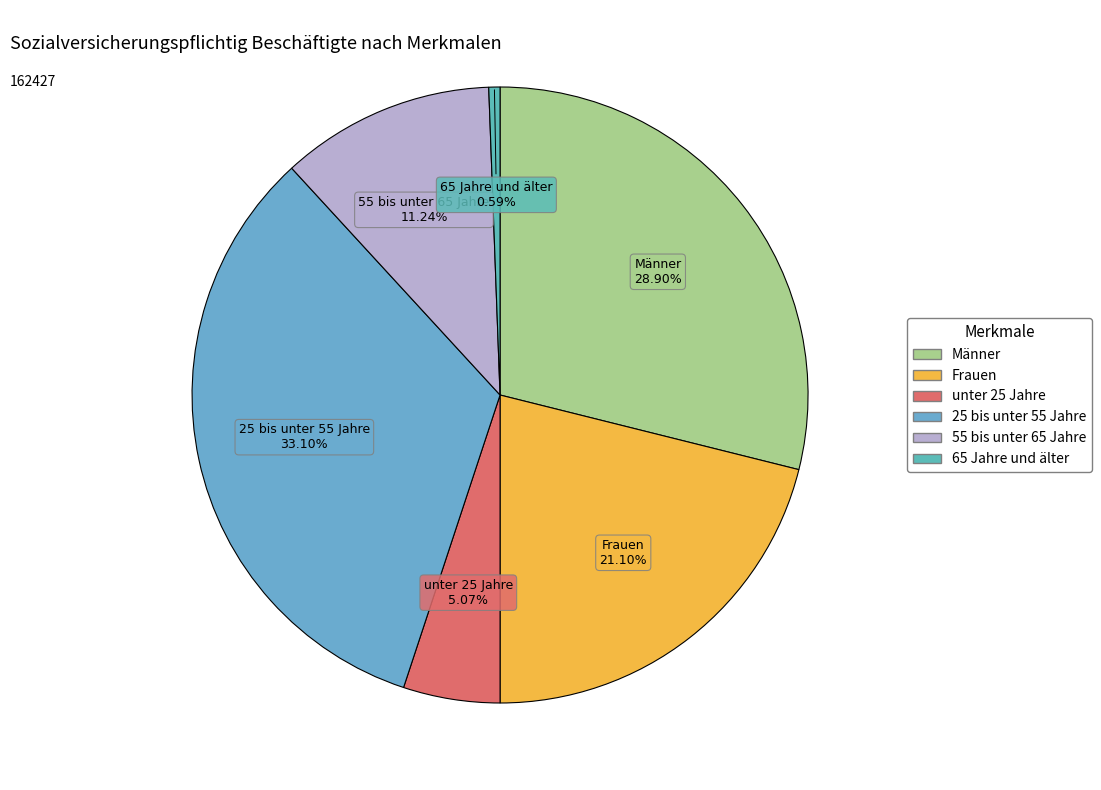

What percentage is the unter 25 Jahre slice, to the nearest percent?

5%